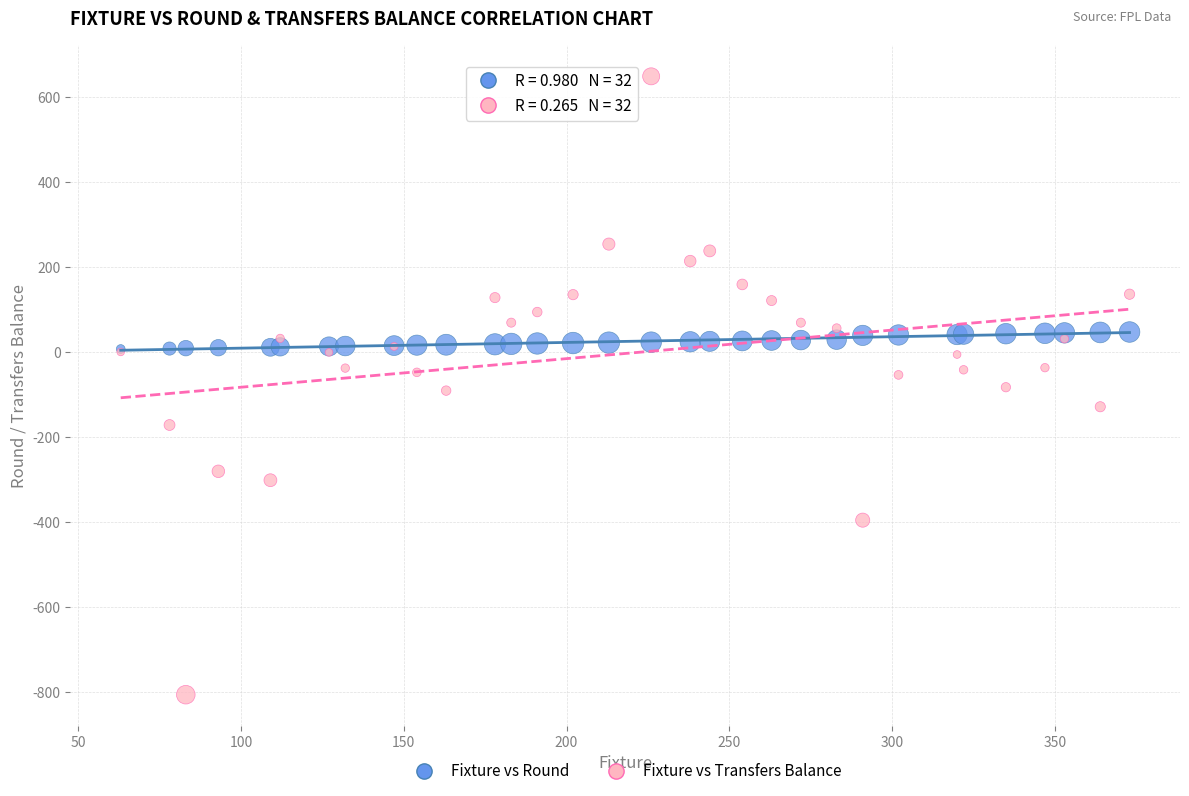

Which series has the largest Y range (max minus min)?

Fixture vs Transfers Balance